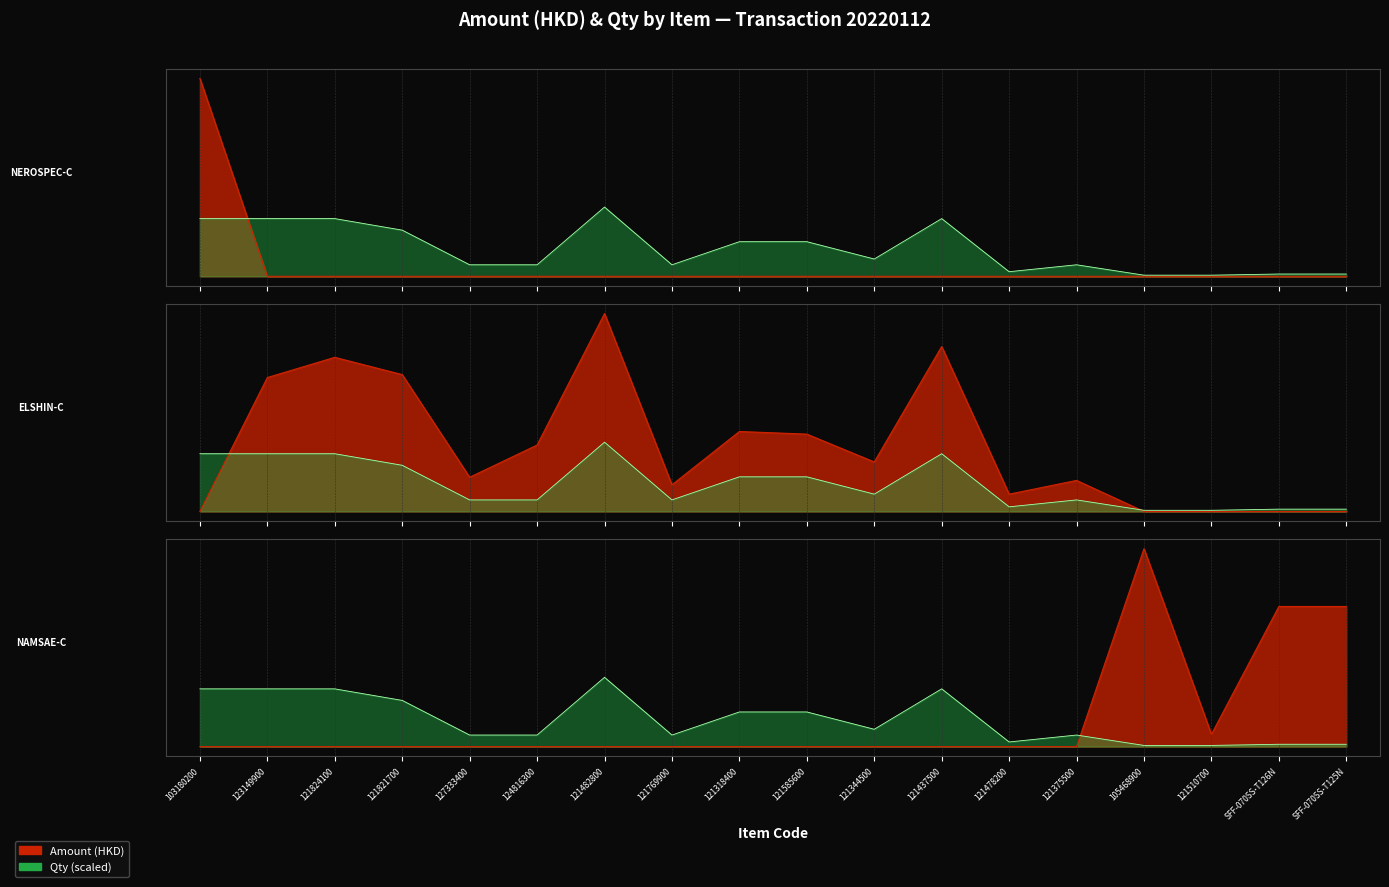

Between 121437500 and 124816300, which is larger?

121437500